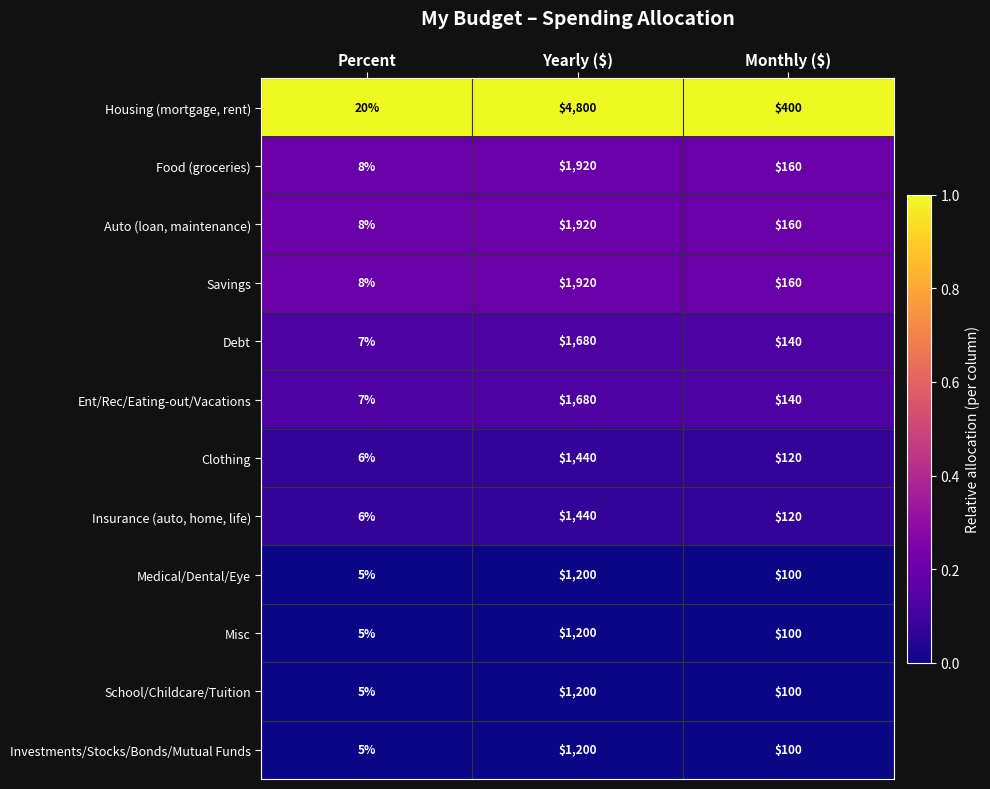

Which series has the widest spread of values?

Housing (mortgage, rent)